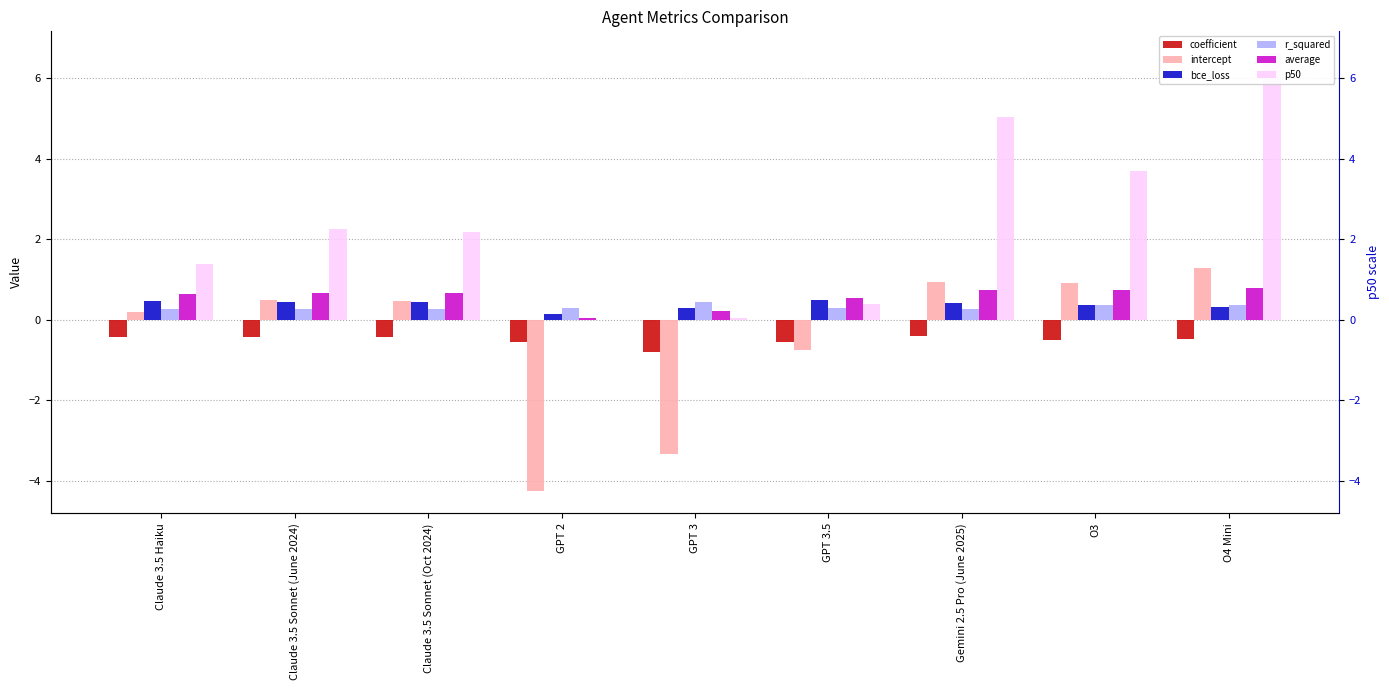

What is the sum of all p50 values?

21.6